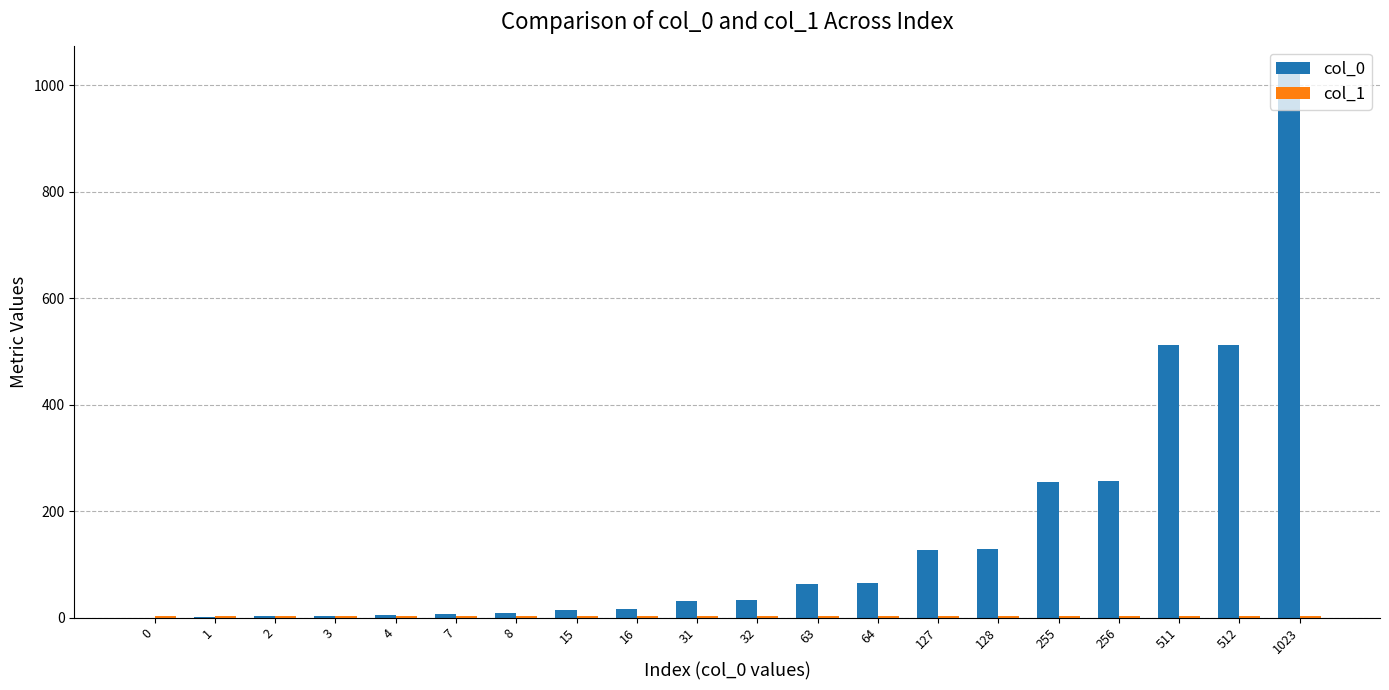

At which category is the sum across all series the highest?

1023